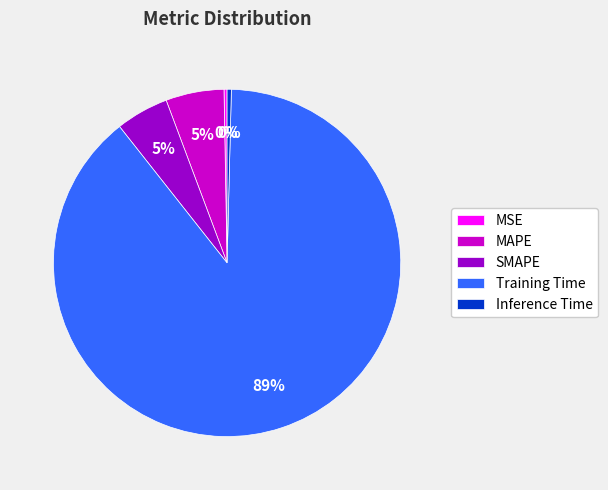

True or false: Inference Time accounts for 6% of the total.

False